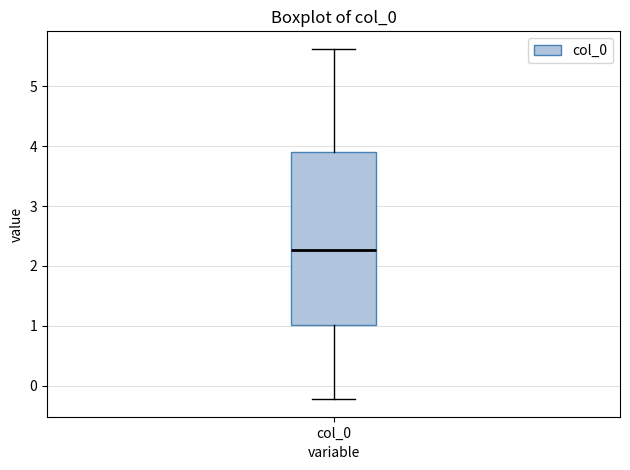

Where does the median line of the box for col_0 sit on the y-axis? The values are not printed on the chart, so give them approximately, as read against the axis.

2.3